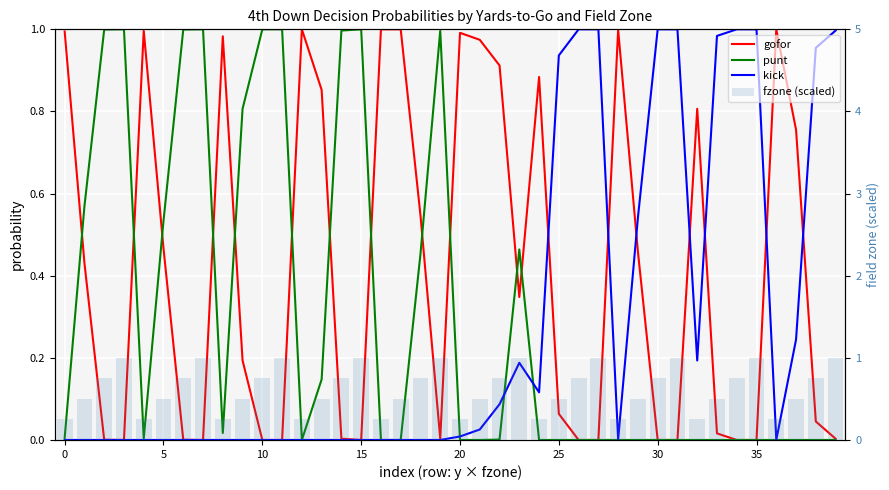

What is the highest value of the fzone (scaled) series?

1.0